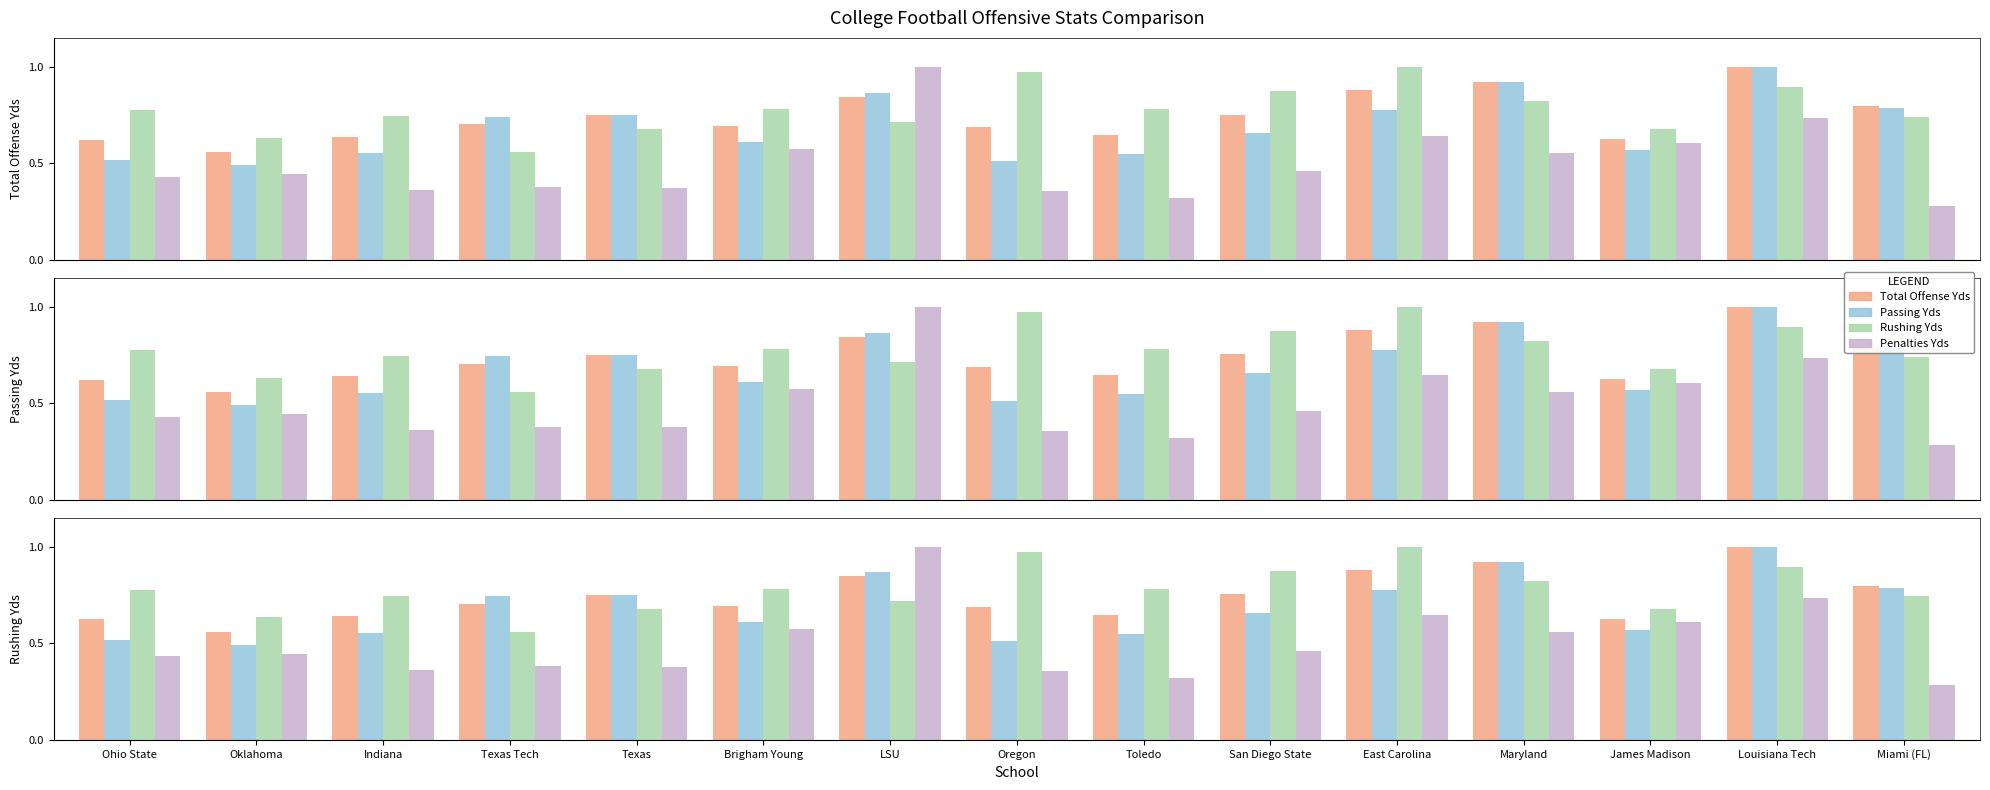

At how many categories does at least one series exceed 0?

15